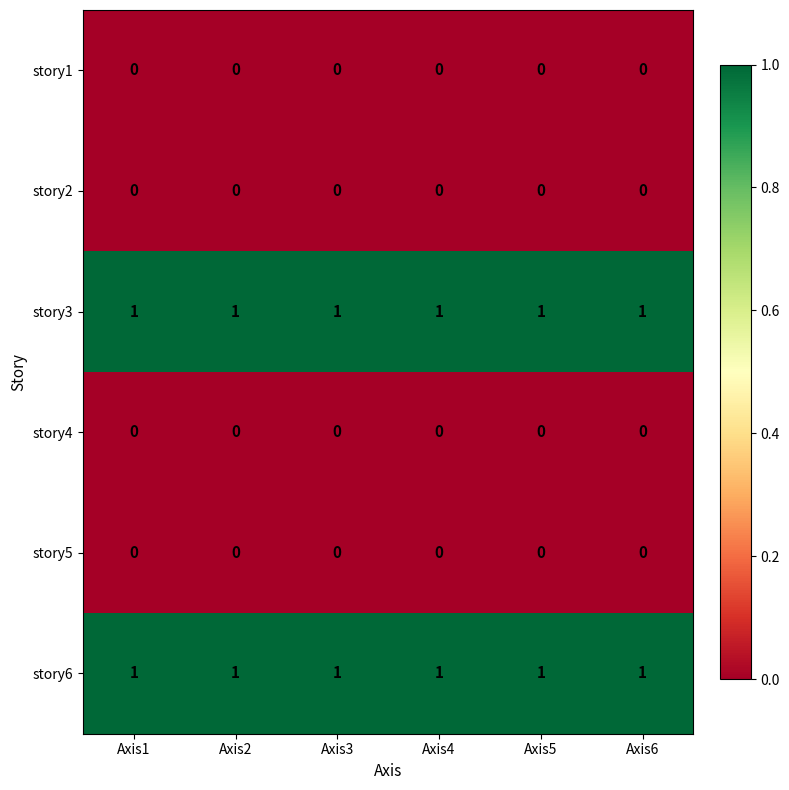

The story2 series shows 0 at Axis5. True or false?

True